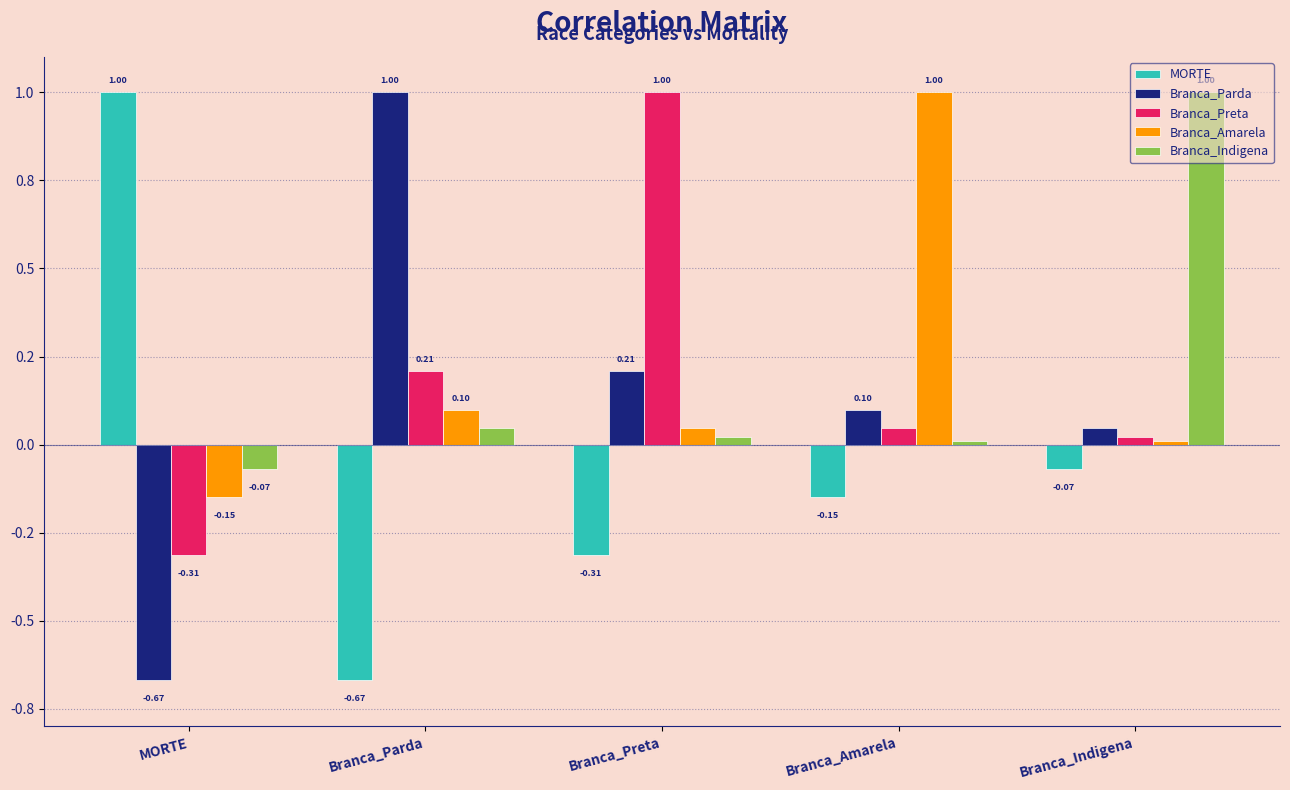

Are the bars grouped side by side (vs. stacked)?

Yes